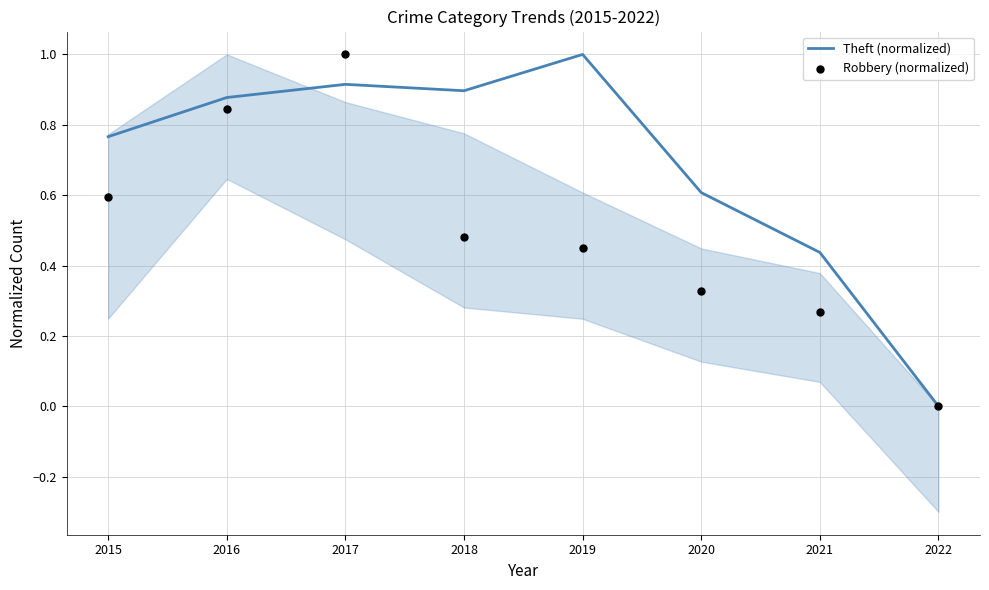

What are all the series names shown in the legend?

Theft (normalized), Robbery (normalized)